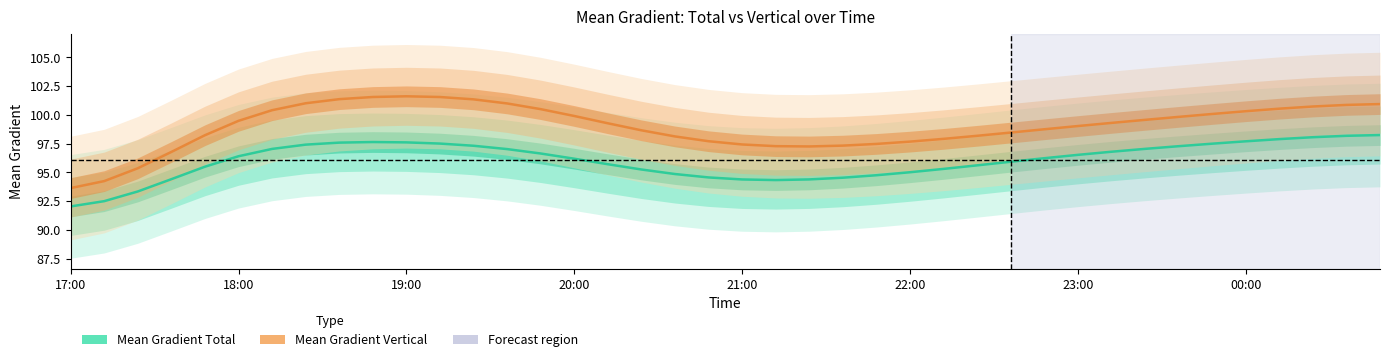

What is the difference between the Mean Gradient Total values at 25 and 32?

2.0